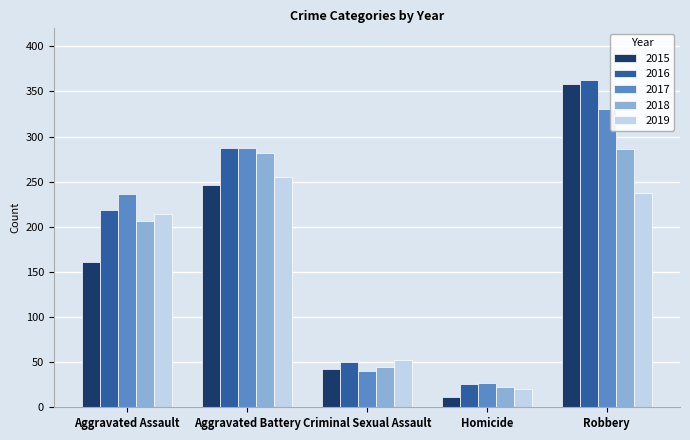

At which category is the sum across all series the highest?

Robbery